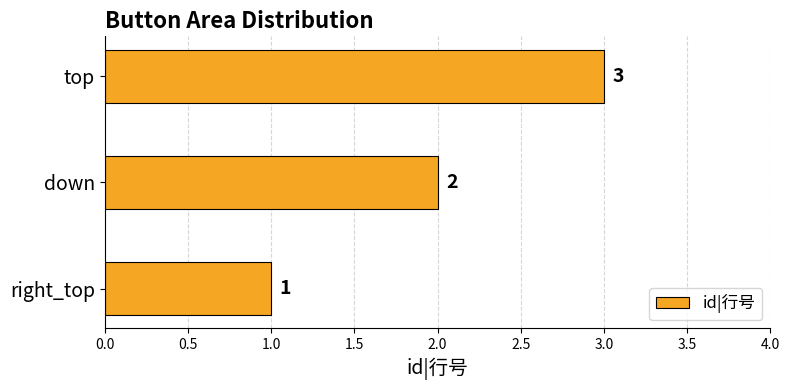

Are the bars horizontal?

Yes